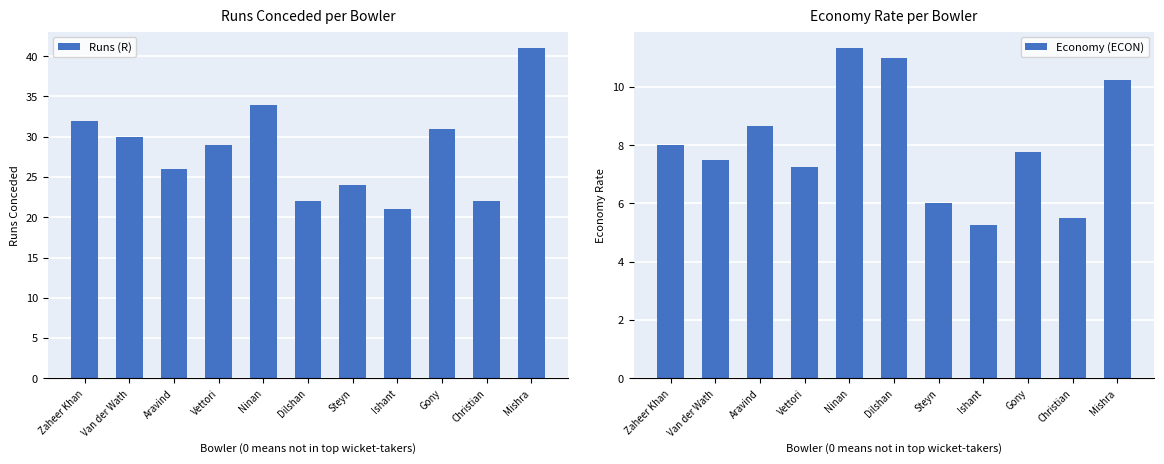

What is the label of the 2nd bar from the left?

Van der Wath